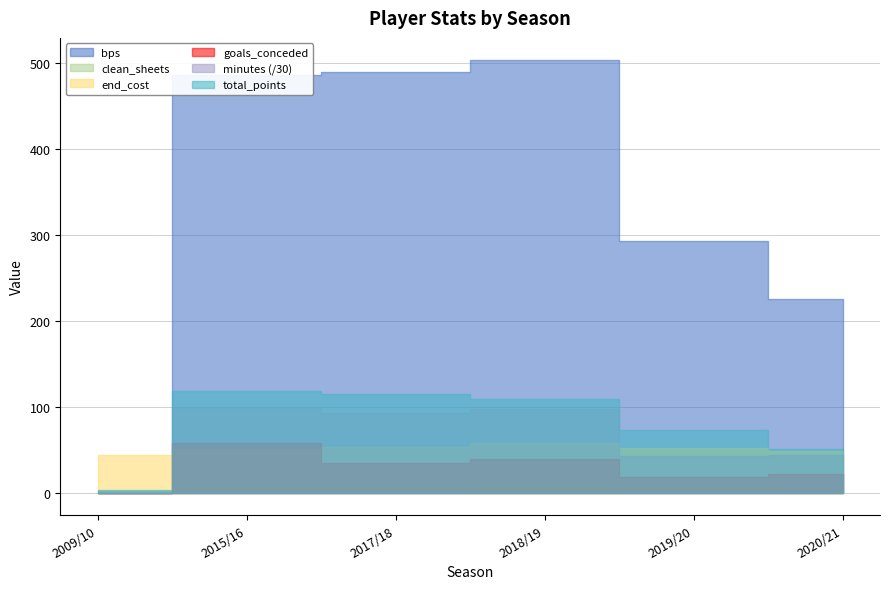

How many data points in minutes are above 2802?

2